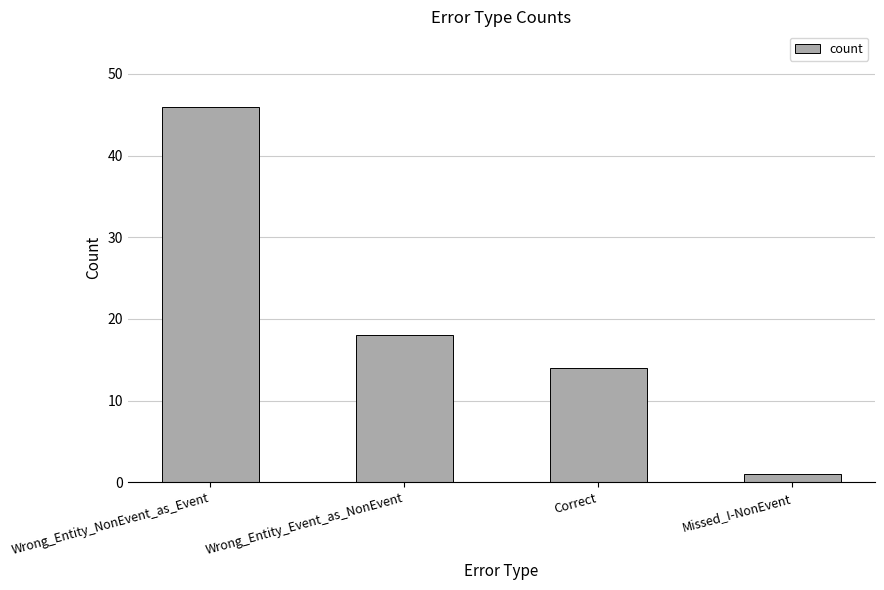

What is the minimum value shown in the chart?

1